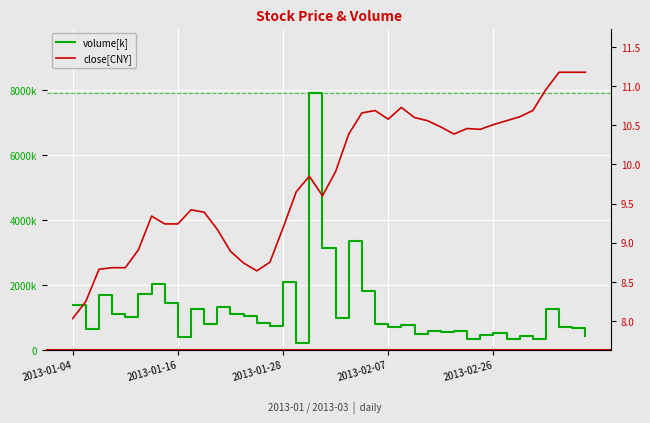

Which label corresponds to the smallest value in the chart?

2013-01-04